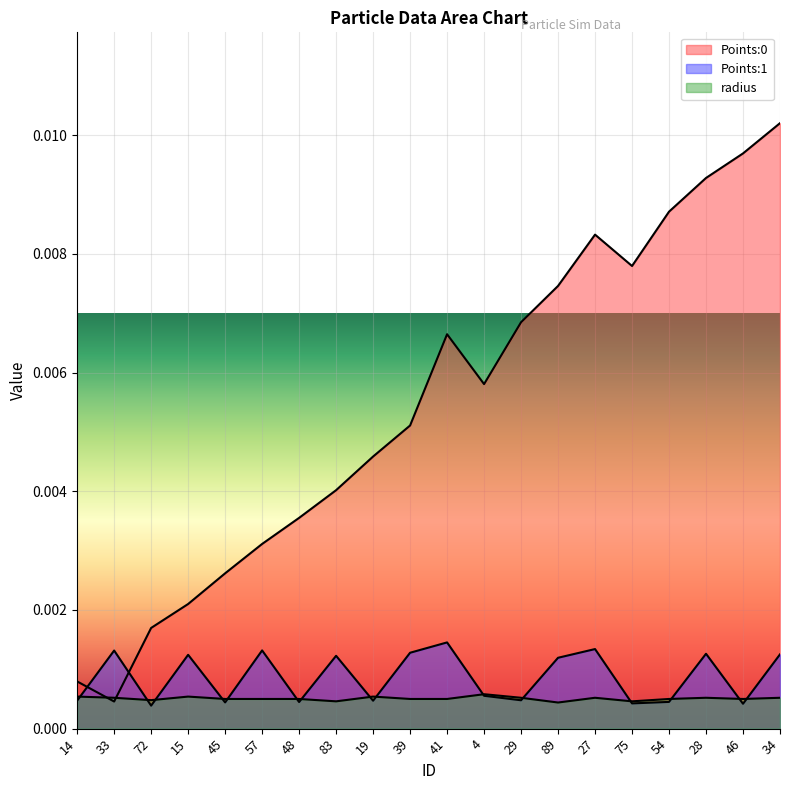

What are all the series names shown in the legend?

Points:0, Points:1, radius